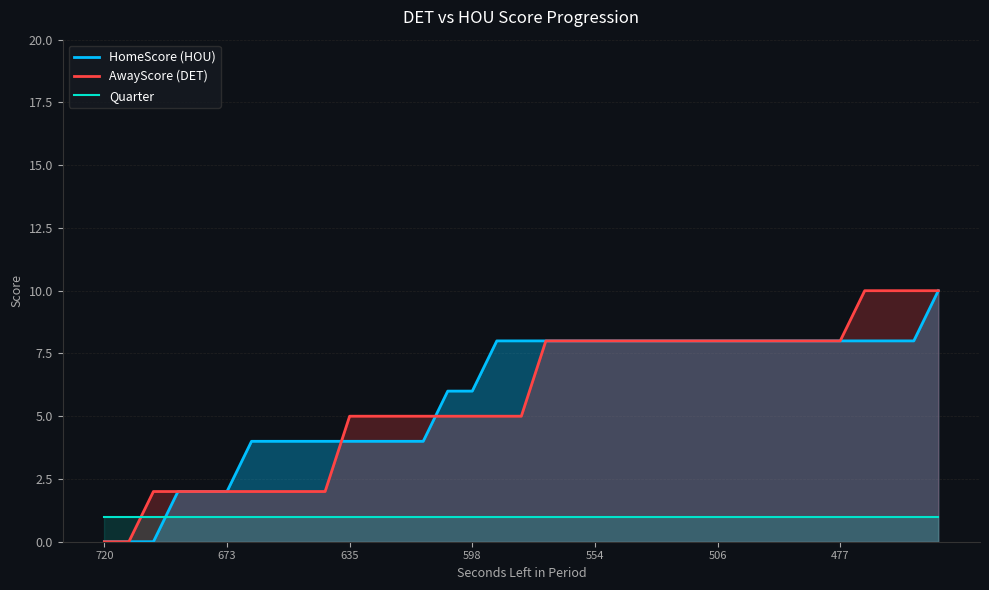

True or false: HomeScore (HOU) has a value of 6 at 598.

True